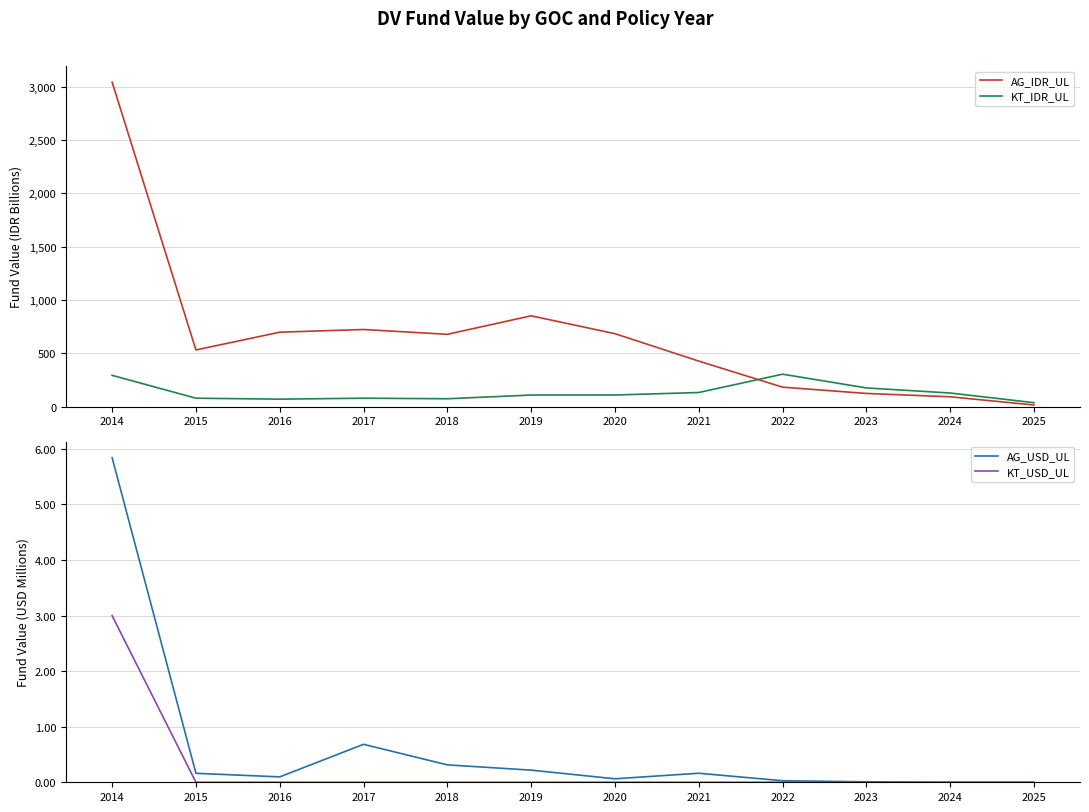

Which series has the widest spread of values?

AG_IDR_UL